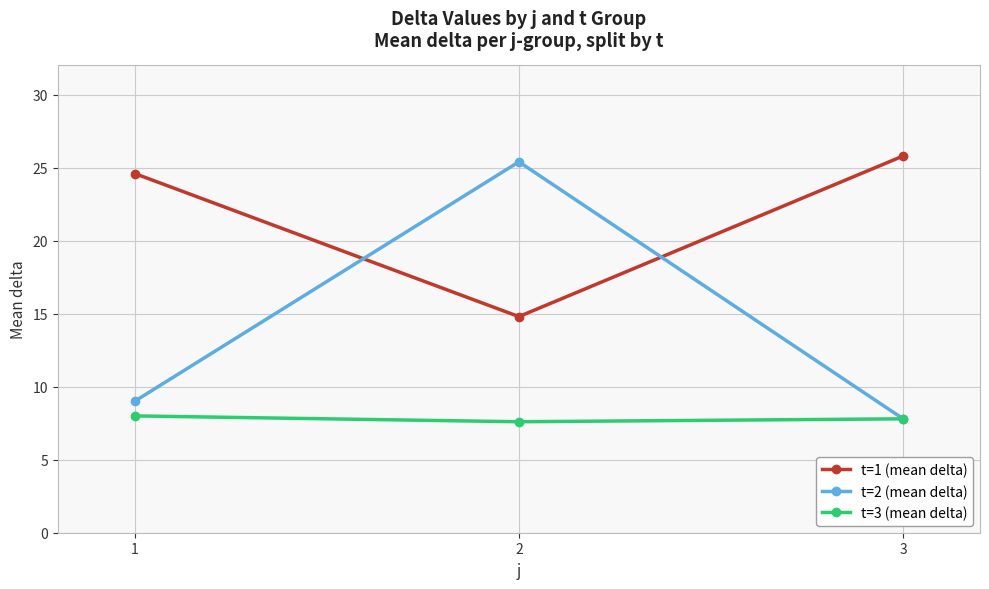

How many data points in t=1 (mean delta) are less than 24?

1